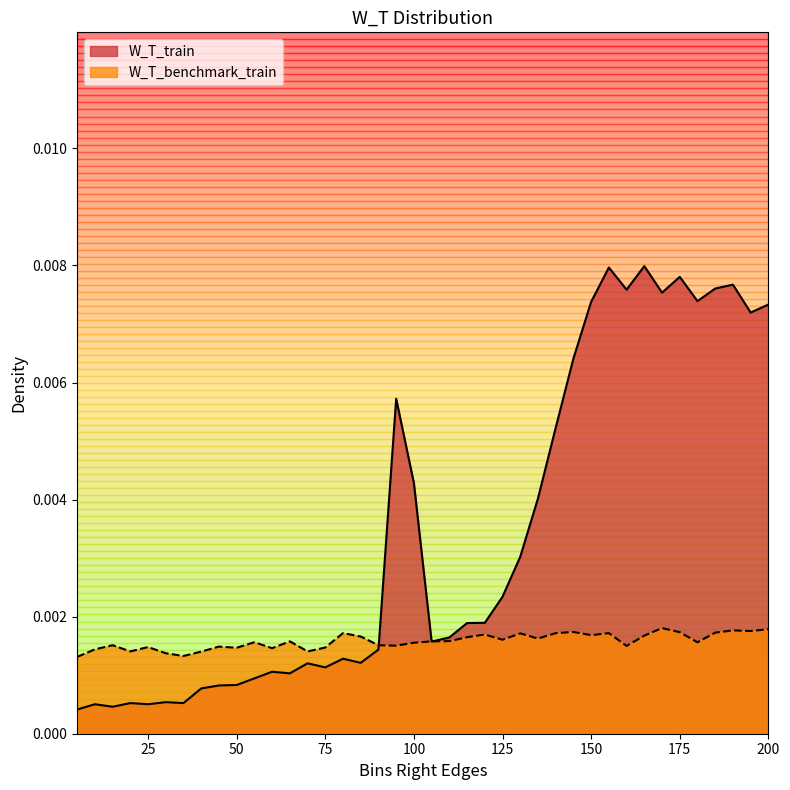

At which label is W_T_train closest to 0?

5